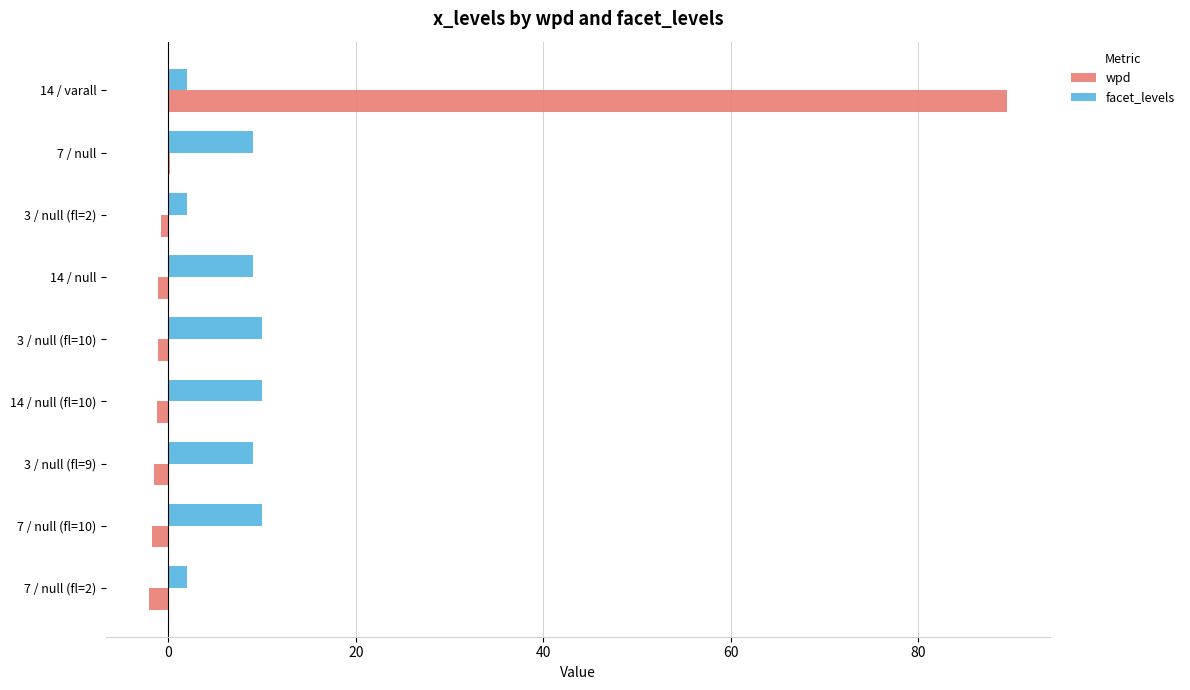

Between 14 / varall and 3 / null (fl=2), which series saw the biggest shift?

wpd